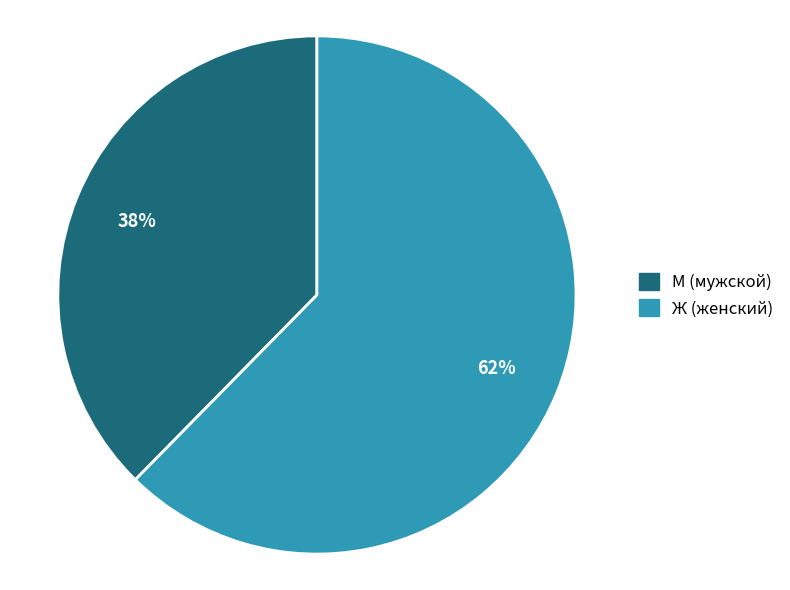

Is М the majority of the pie?

No